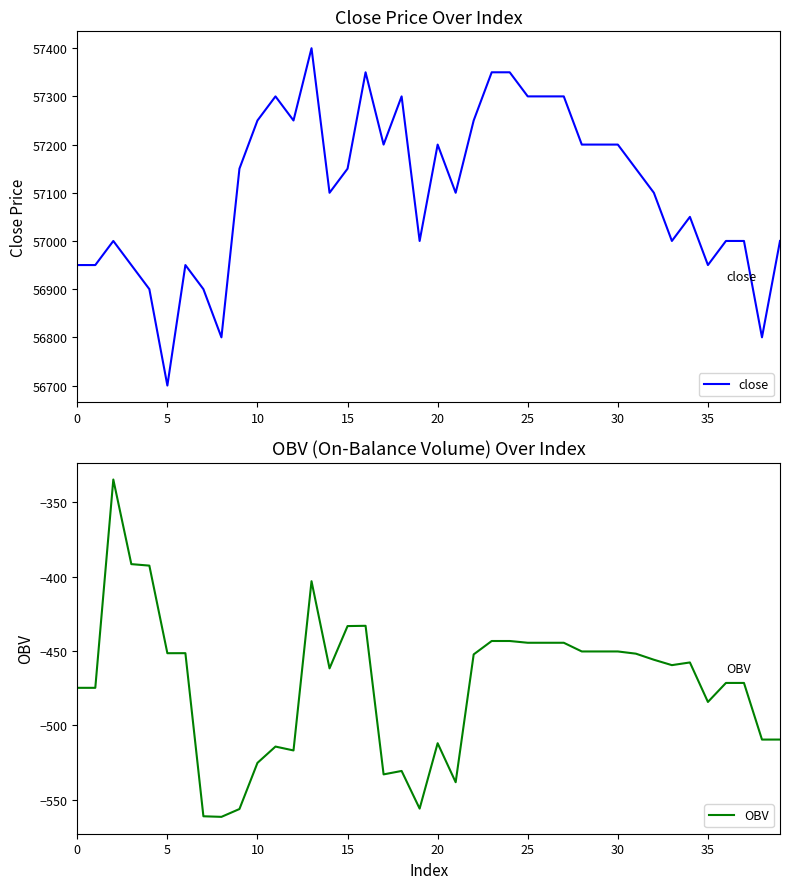

Is it true that close equals 57200 at 20?

True